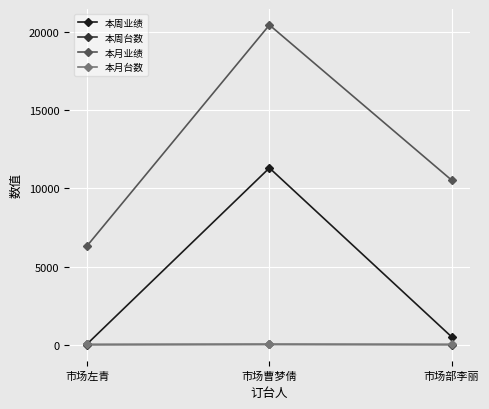

What position from the left is 市场左青?

1